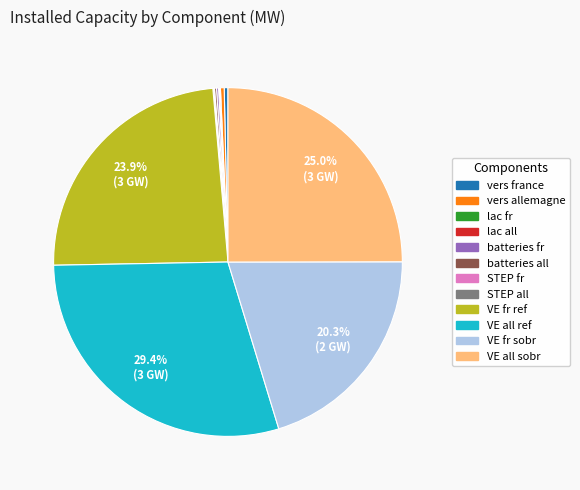

Is there any slice that represents more than half of the pie?

No